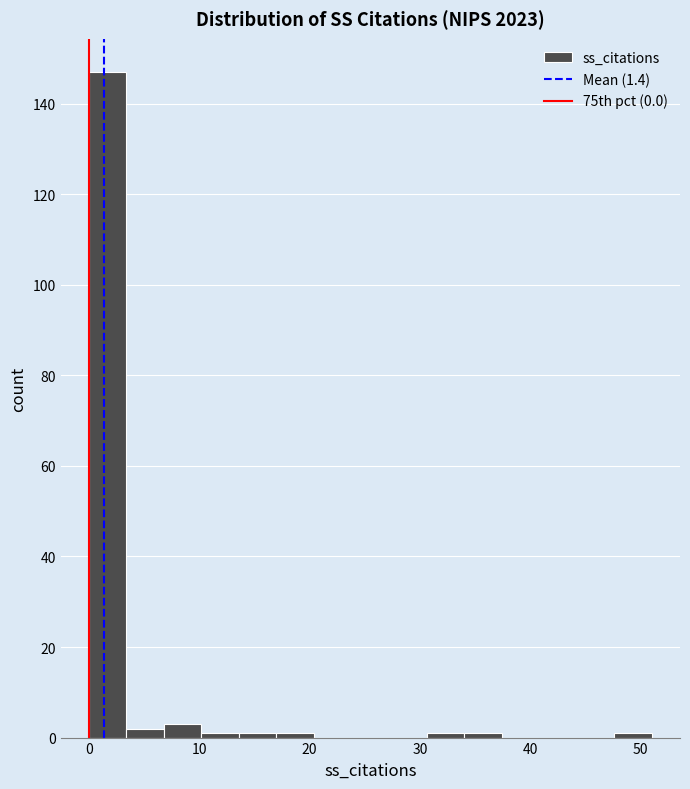

Around what value on the x-axis is the tallest bar? Give the approximate position of its centre, as read against the axis.

2